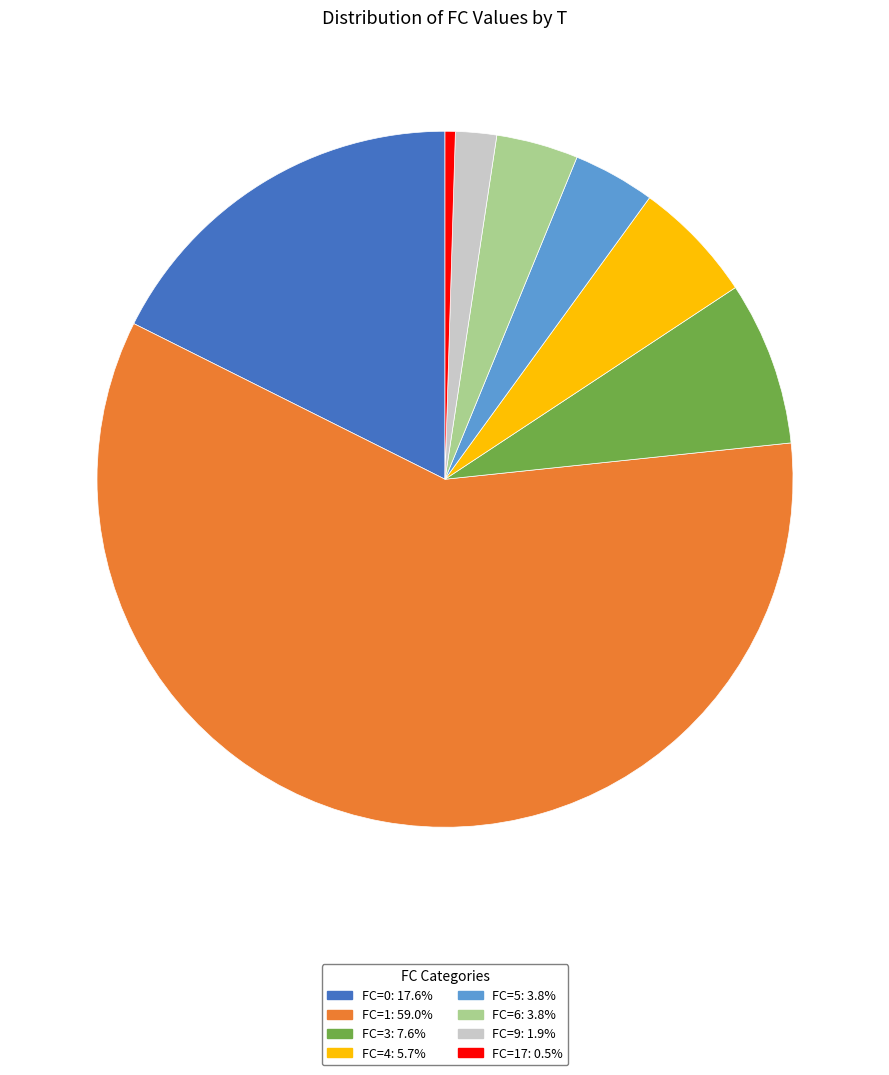

How many slices are in this pie chart?

8